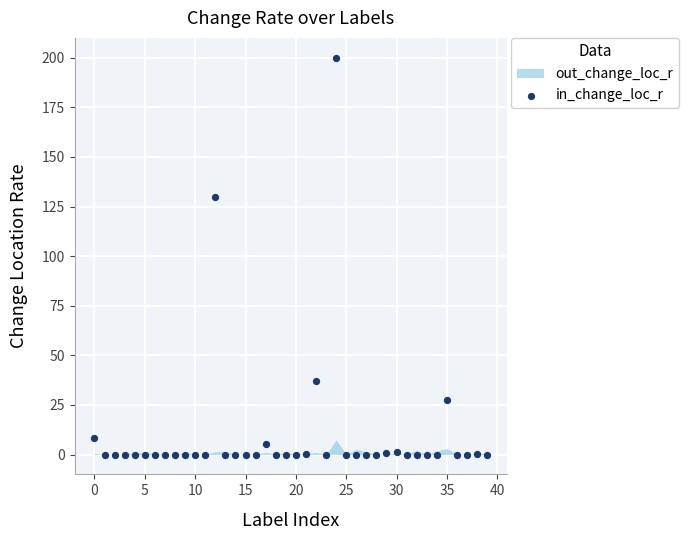

What is the range of Y values (max minus min)?

200.0